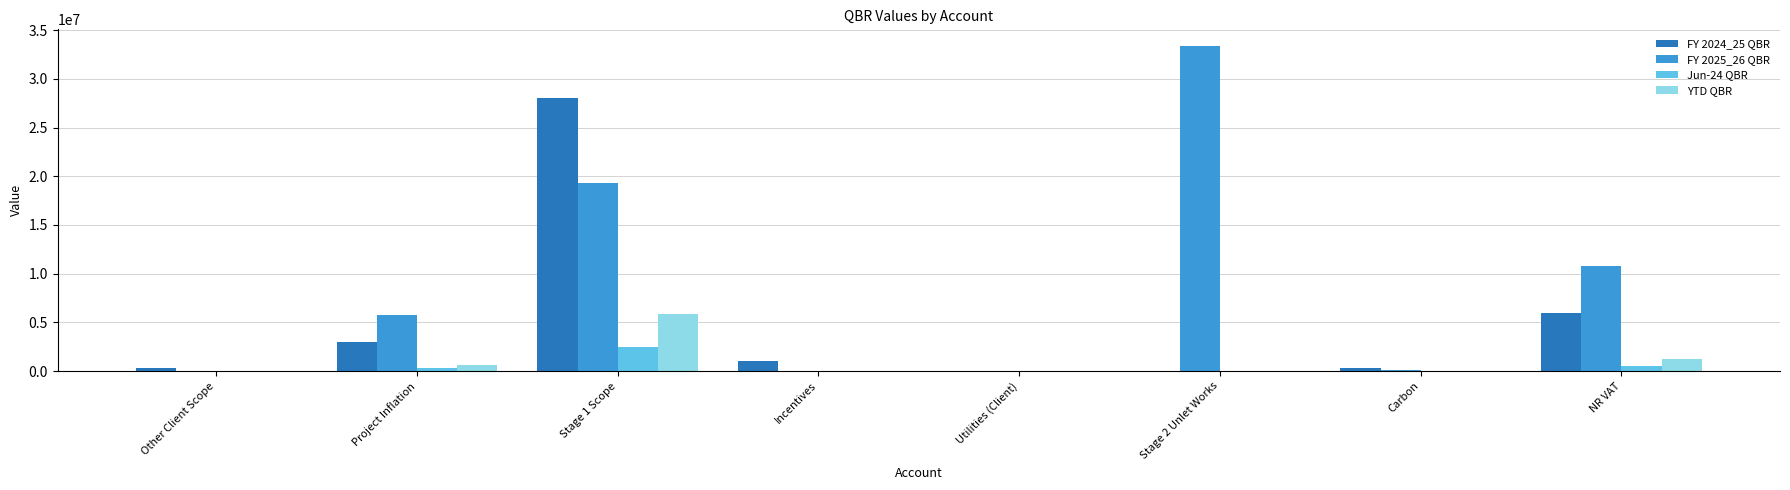

Count the number of categories in the chart.

8